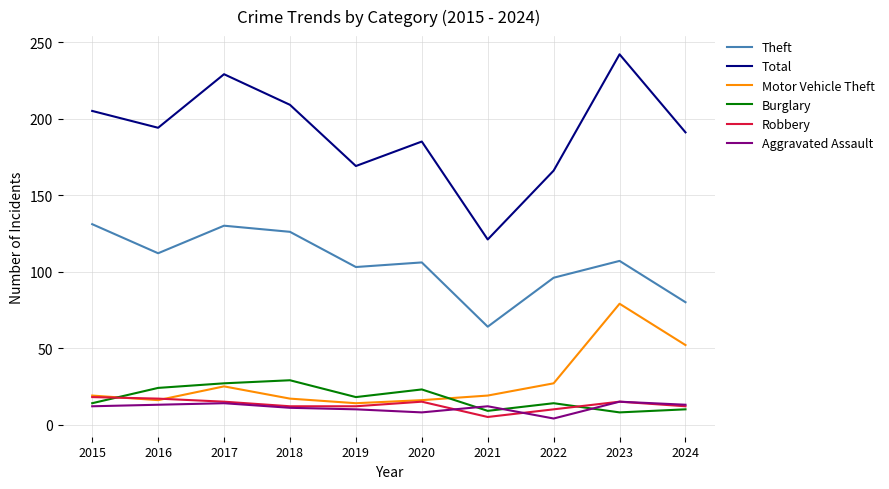

What is the minimum value for Motor Vehicle Theft?

14